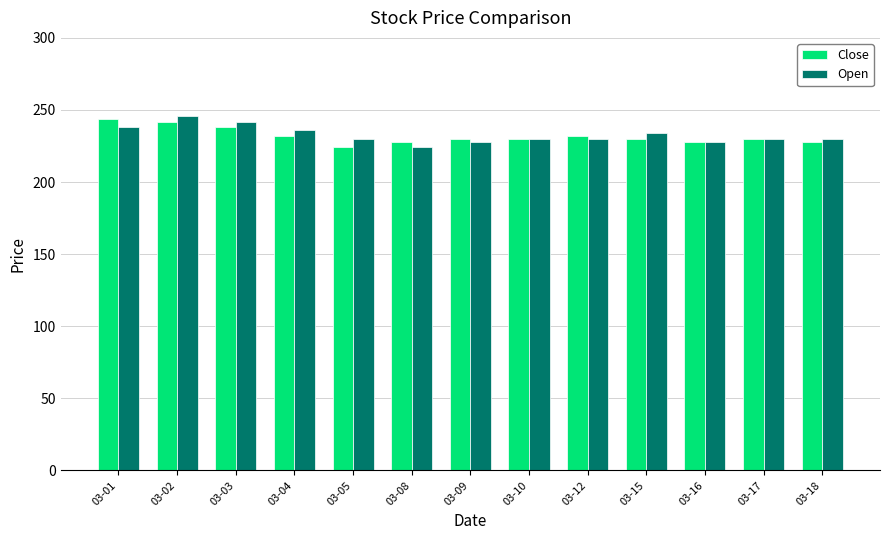

What is the difference between the maximum and minimum values in the Close series?

20